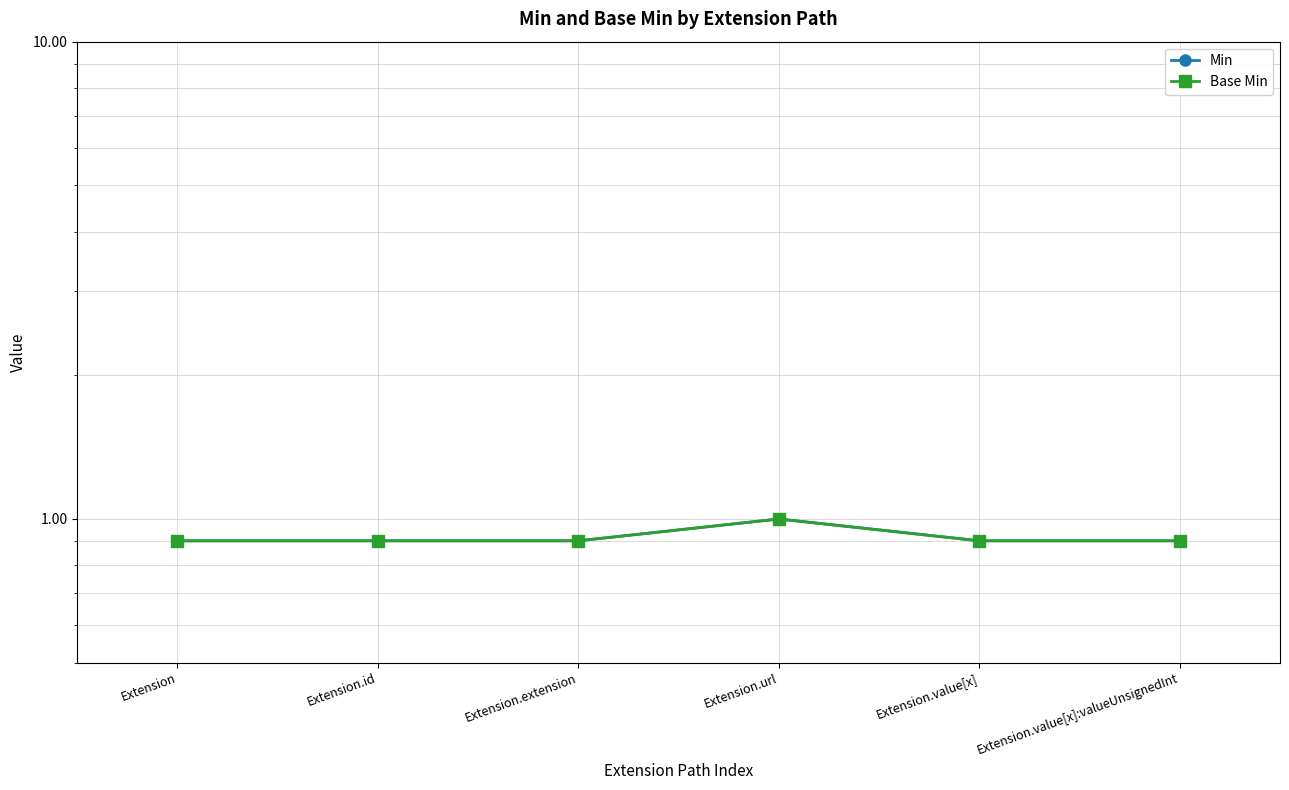

True or false: Base Min has more than 1 points higher than both neighbors.

False